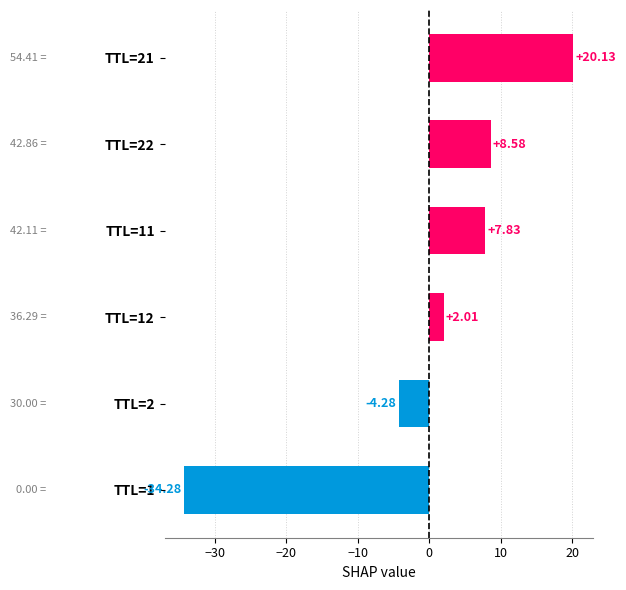

Rank the categories by value from lowest to highest.

TTL=1, TTL=2, TTL=12, TTL=11, TTL=22, TTL=21